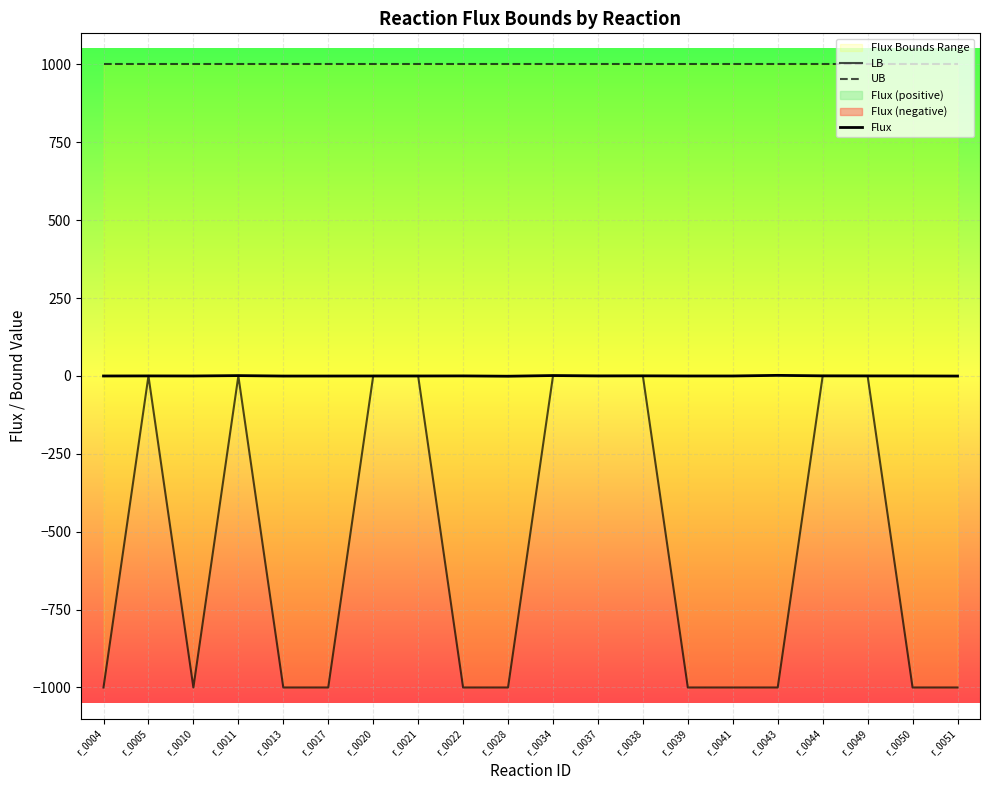

At which label is UB closest to 1000?

r_0004